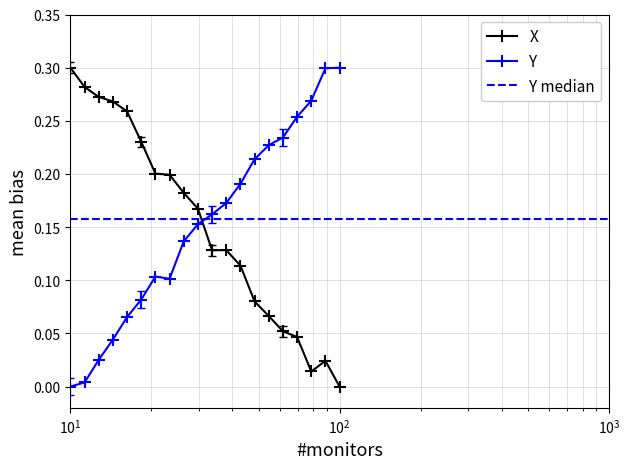

Count the number of categories in the chart.

20